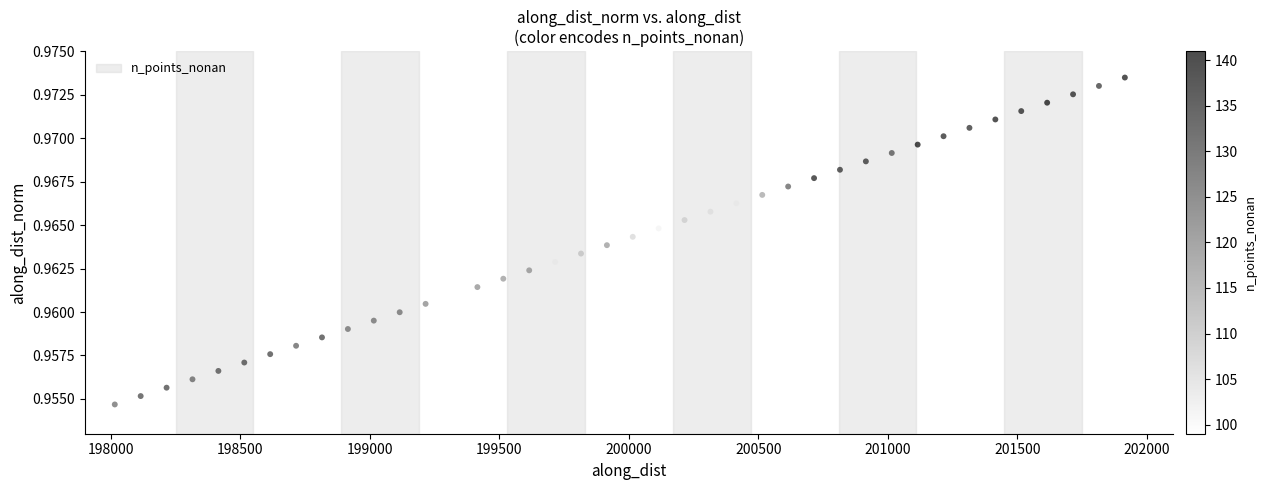

What is the range of X values (max minus min)?

3899.6